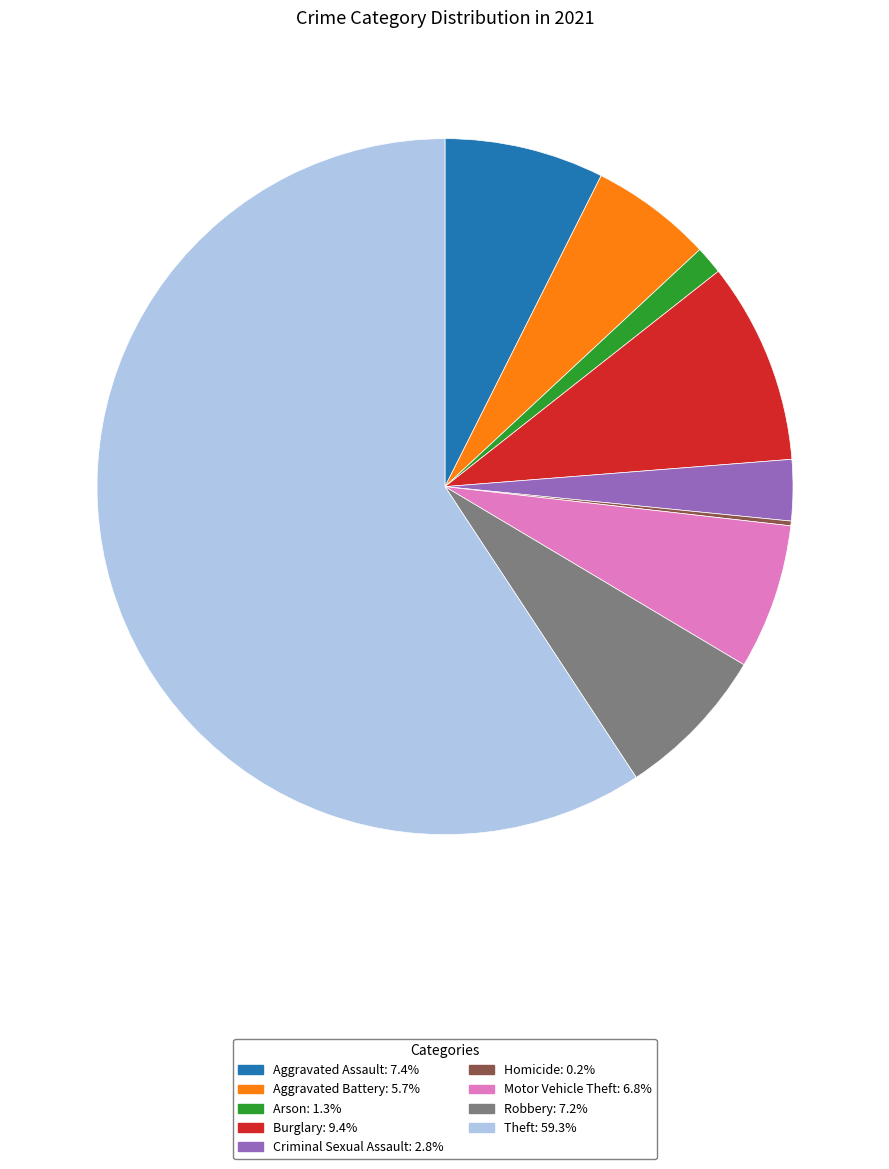

Does Aggravated Battery: 5.7% represent more than half of the total?

No